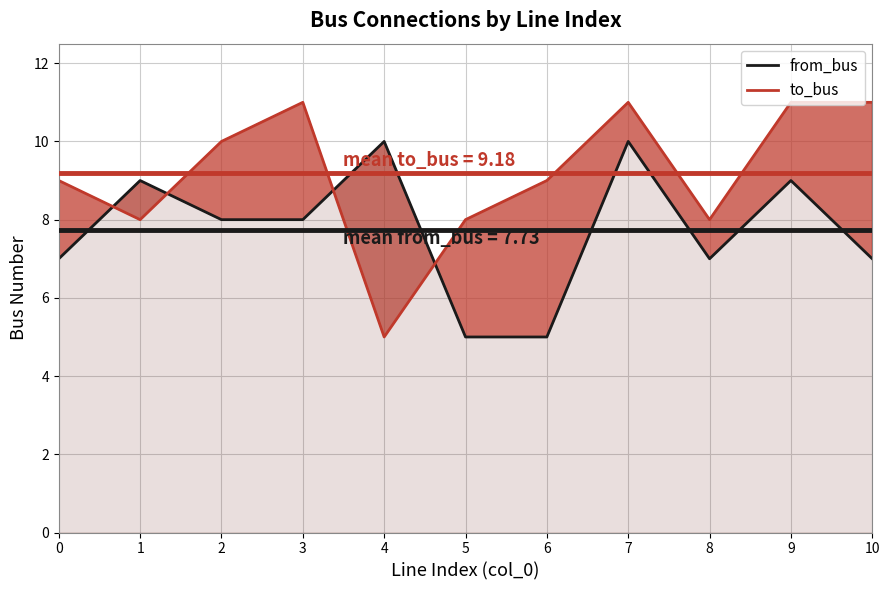

Where does the to_bus series first go above 9?

2